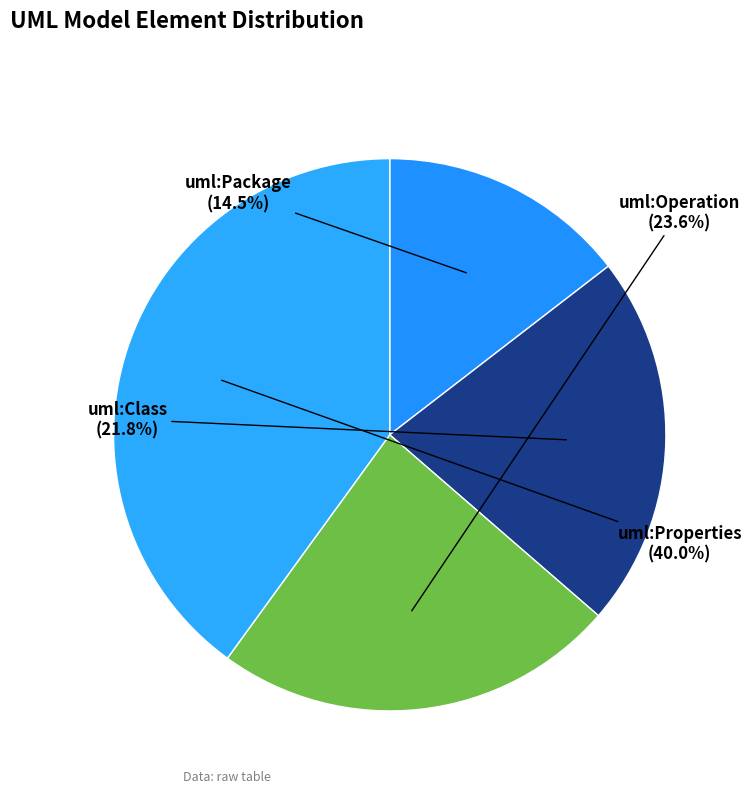

Does any single category account for the majority?

No